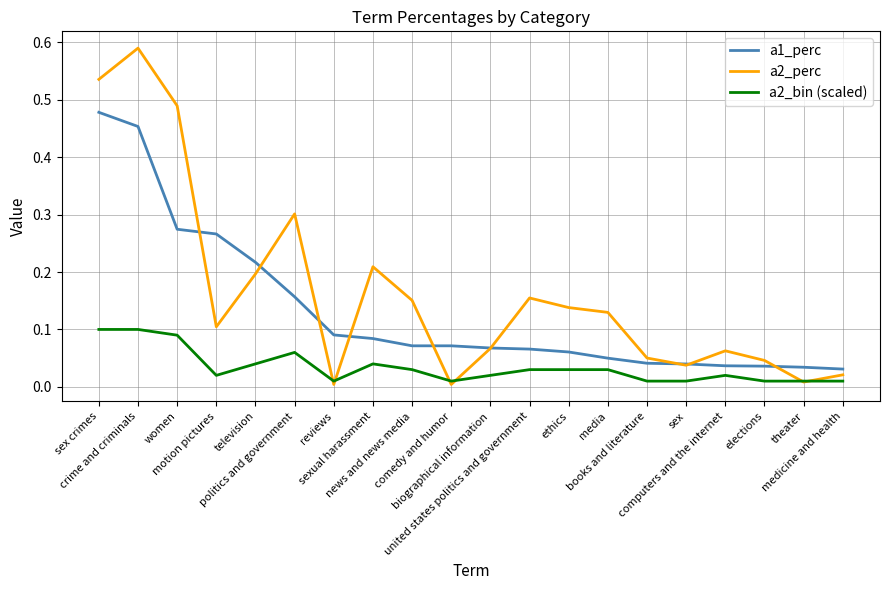

True or false: a1_perc and a2_bin (scaled) cross at least once.

False